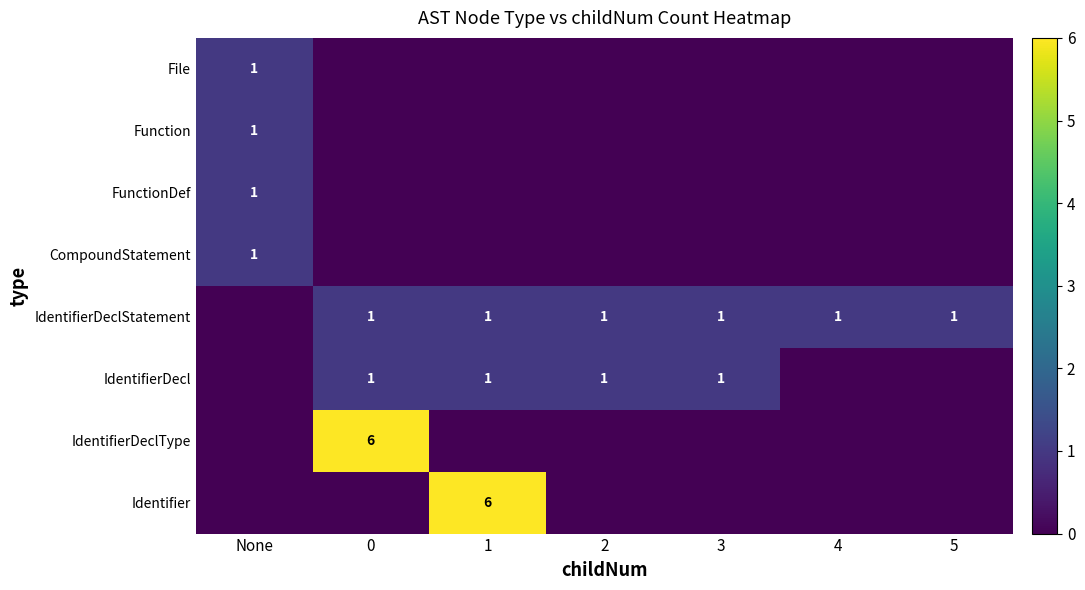

The IdentifierDecl series shows 1 at 0. True or false?

True